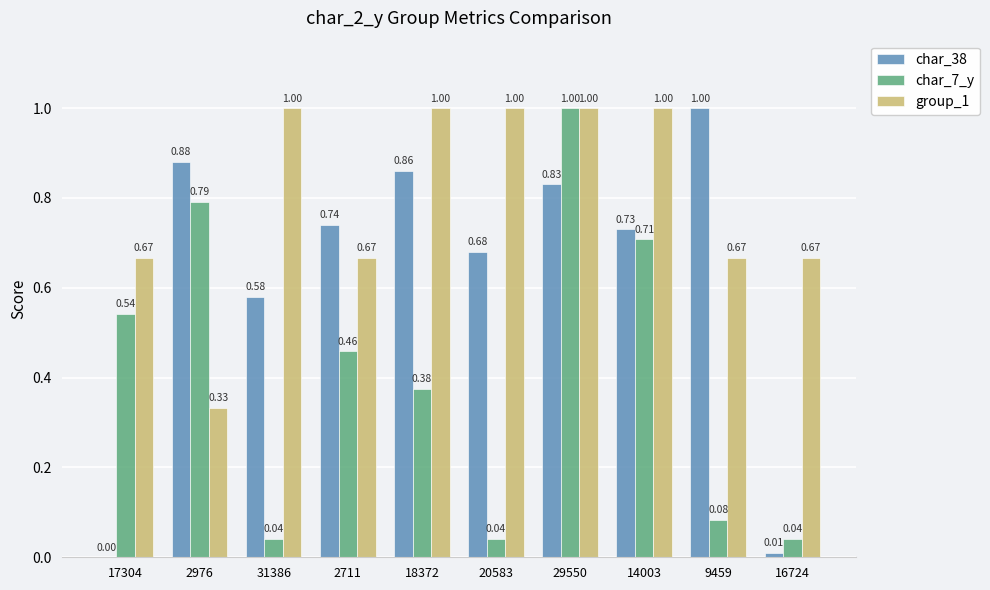

Between 2976 and 9459, which series saw the biggest shift?

char_7_y